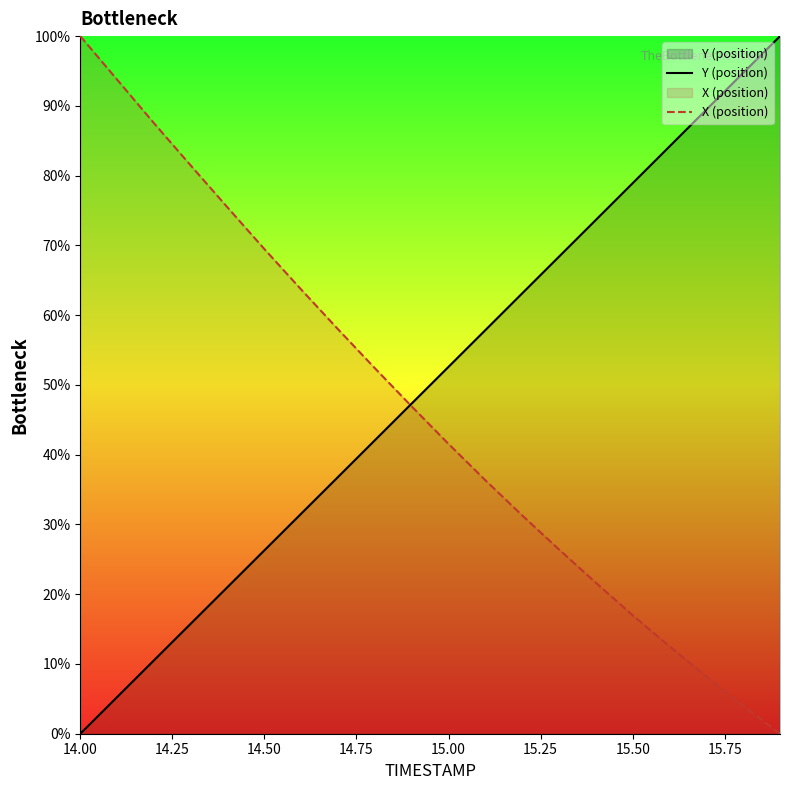

What is the highest value of the Y (position) series?

100.0